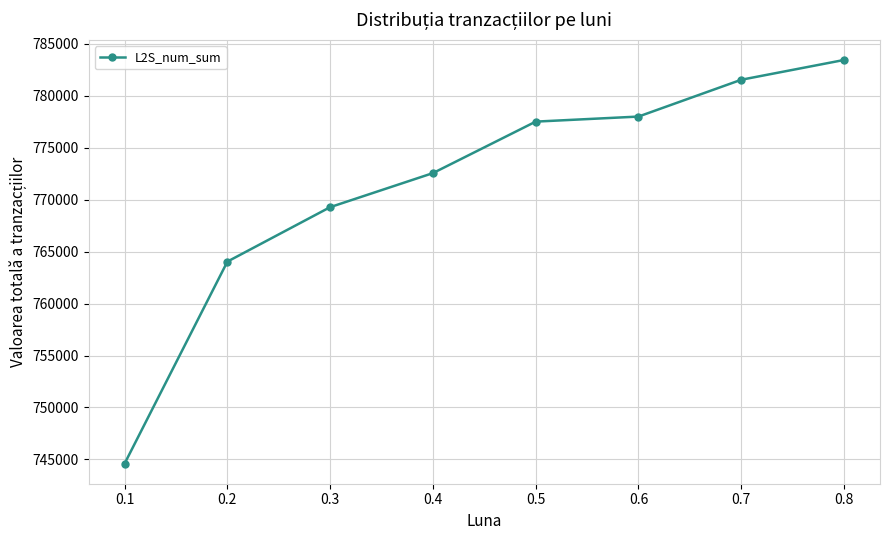

Rank the categories by value from highest to lowest.

0.8, 0.7, 0.6, 0.5, 0.4, 0.3, 0.2, 0.1